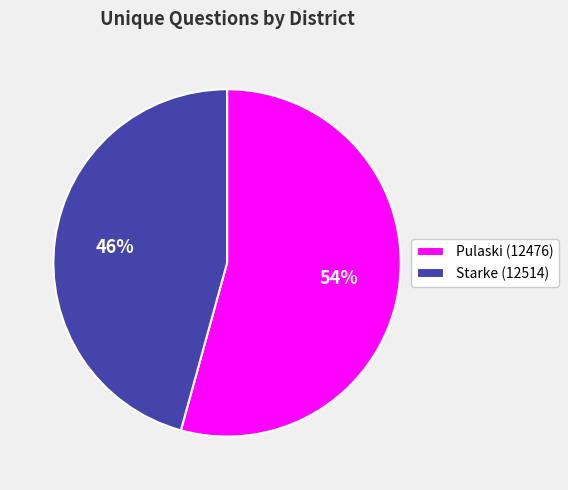

To the nearest percent, what is the average slice percentage?

50%